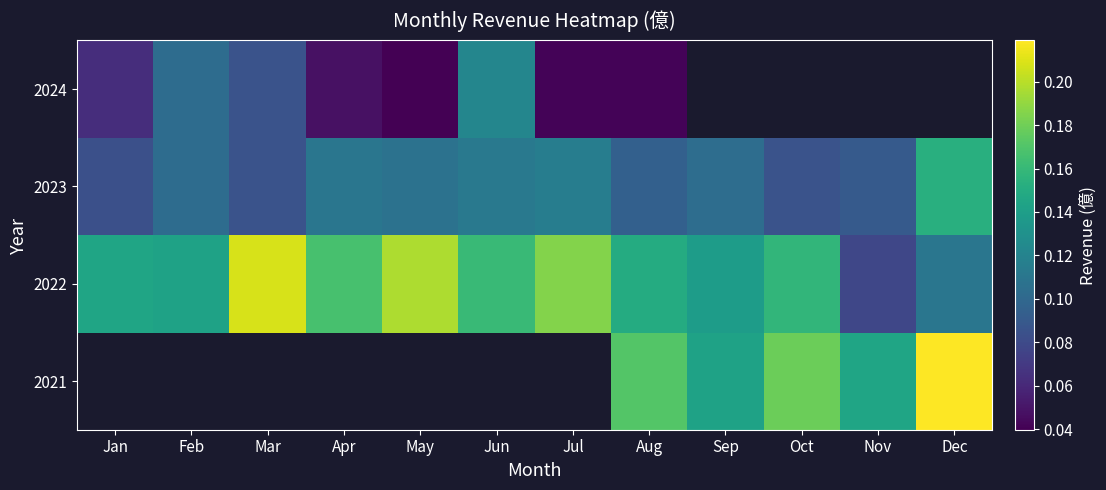

How many positive values does the 2021 series have?

5